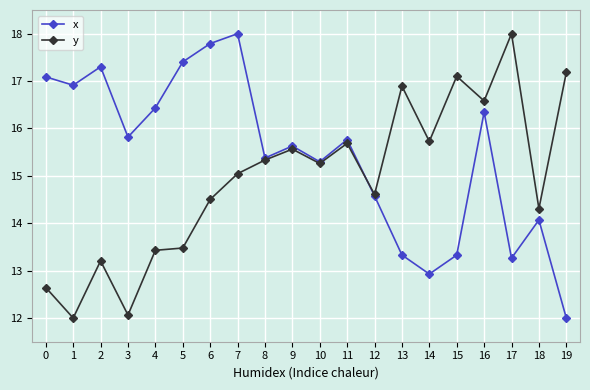

True or false: y has more than 2 points higher than both neighbors.

True